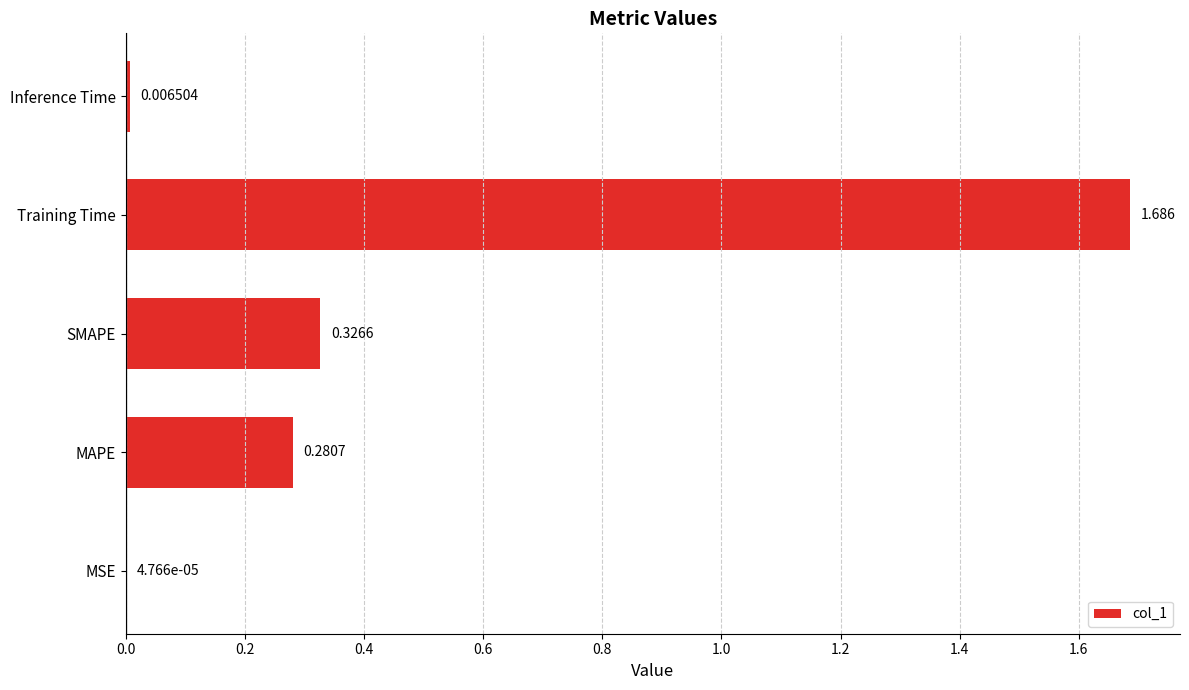

At which label is the value closest to 0?

MSE